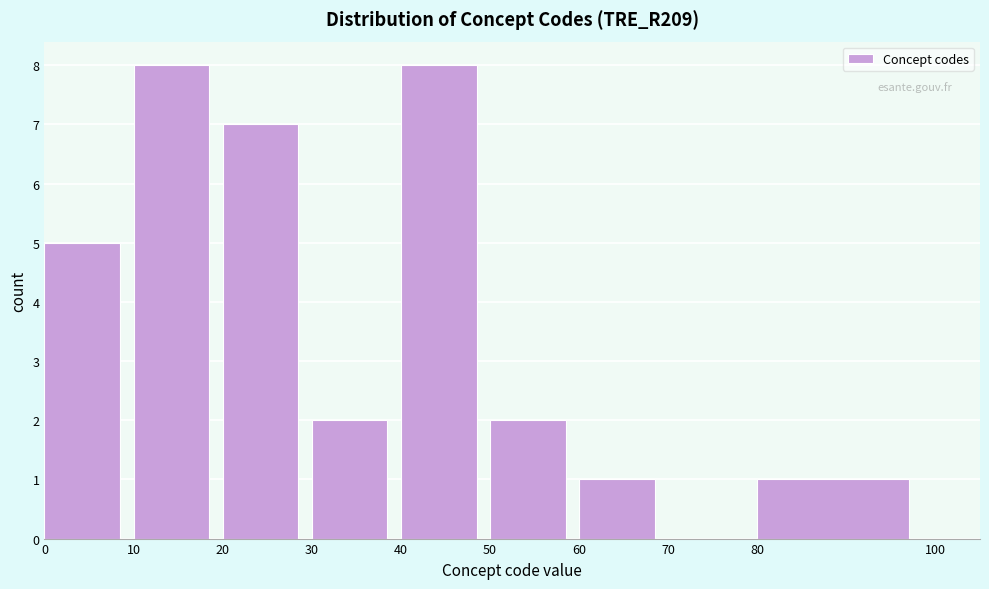

How tall is the bar that spans 0 to 10 on the x-axis? The values are not printed on the chart, so give them approximately, as read against the axis.

5